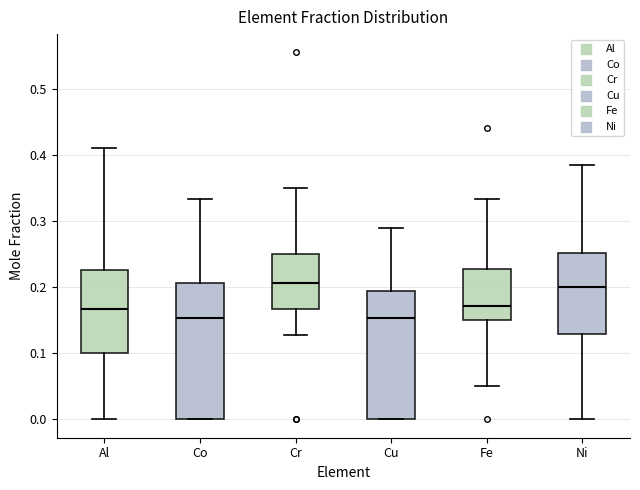

Reading left to right, read every box against the y-axis: the position of its median line, the range the box covers, and the ends of its whiskers. The values are not printed on the chart, so give them approximately, as read against the axis.

Al: median 0.17, box 0.10 to 0.23, whiskers 0.00 to 0.41
Co: median 0.15, box 0.00 to 0.21, whiskers 0.00 to 0.33
Cr: median 0.21, box 0.17 to 0.25, whiskers 0.13 to 0.35
Cu: median 0.15, box 0.00 to 0.19, whiskers 0.00 to 0.29
Fe: median 0.17, box 0.15 to 0.23, whiskers 0.05 to 0.33
Ni: median 0.20, box 0.13 to 0.25, whiskers 0.00 to 0.39